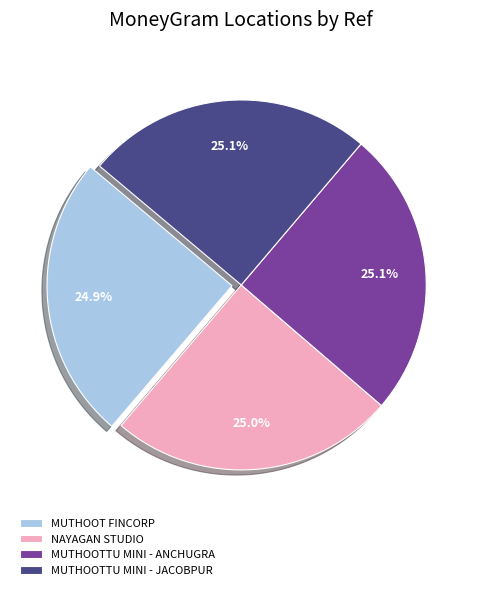

Approximately how many times larger is the value at NAYAGAN STUDIO compared to MUTHOOTTU MINI - JACOBPUR?

1.0